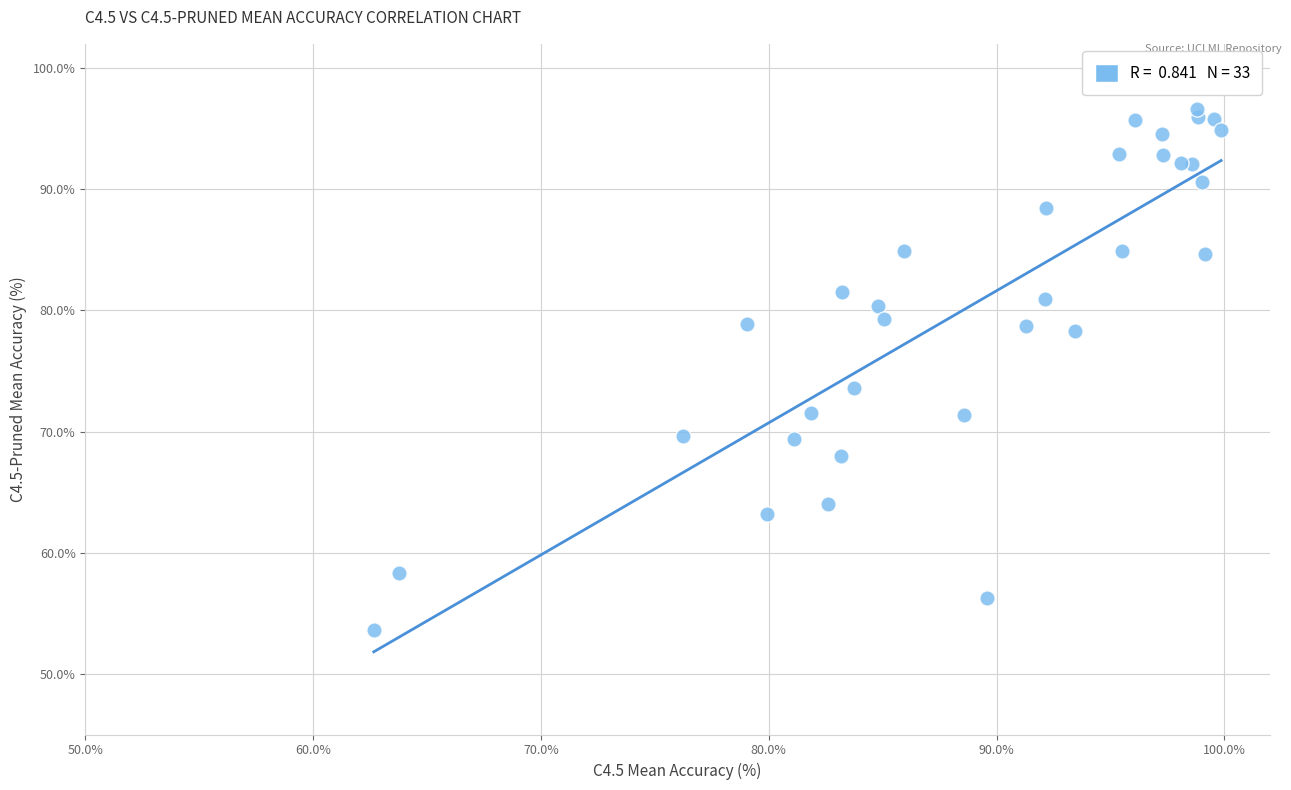

What Y value in the scatter plot is closest to 75?

73.6